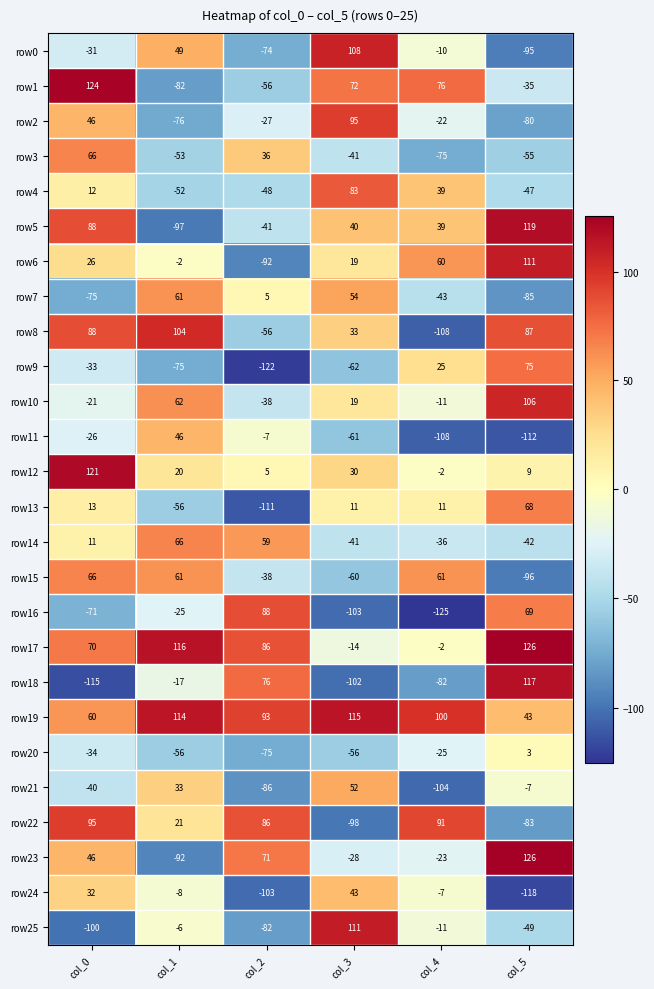

What is the total value across all series at col_3?

219